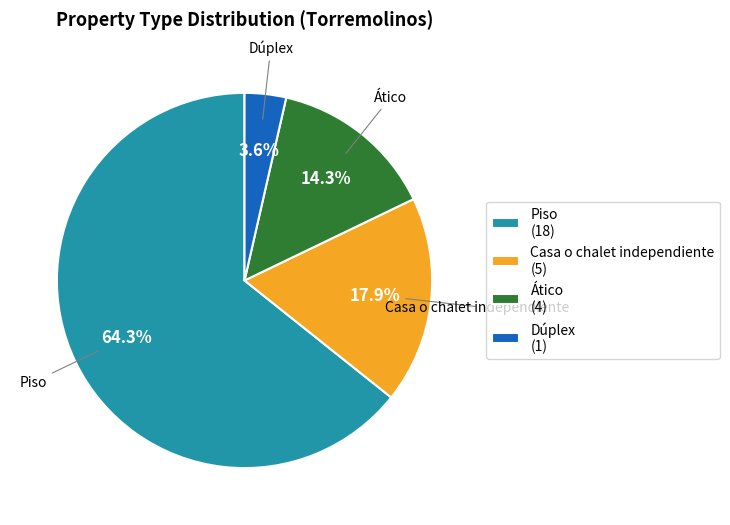

How much of the chart is everything except Casa o chalet independiente?

82.1%